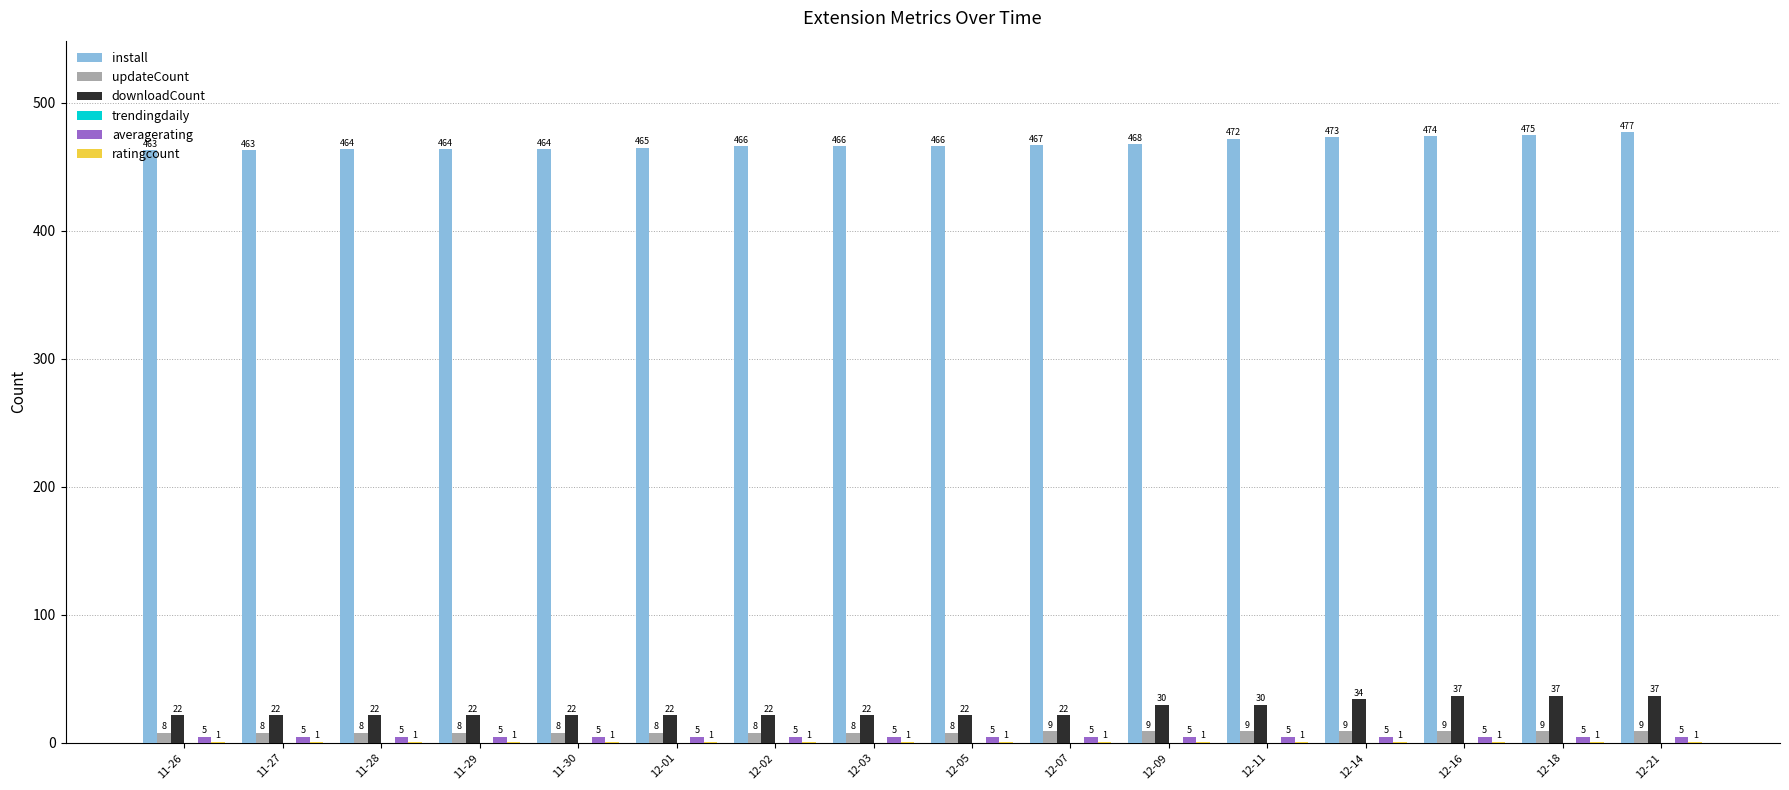

Where is install nearest to the value 470?

12-09